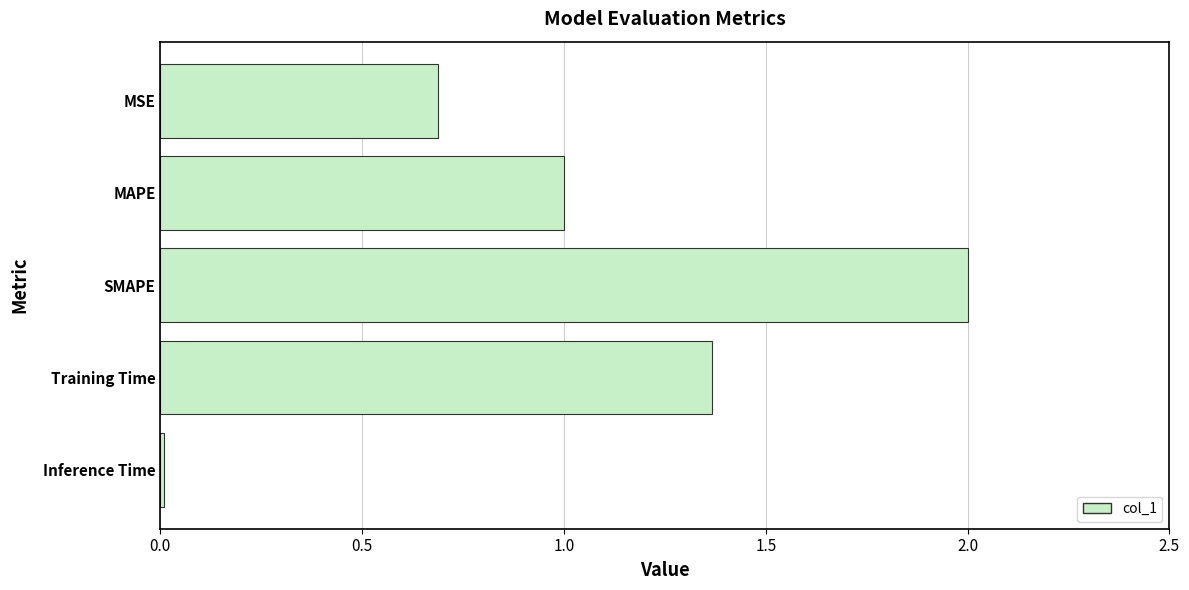

At which label is the value closest to 1?

MAPE